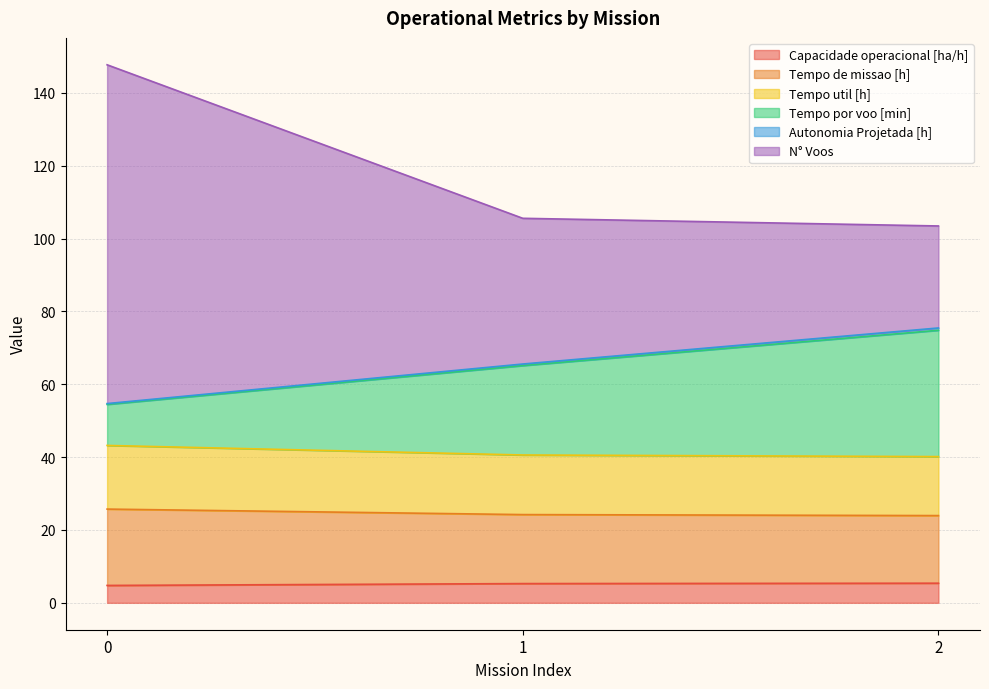

The N° Voos series shows 21.7 at 1. True or false?

False